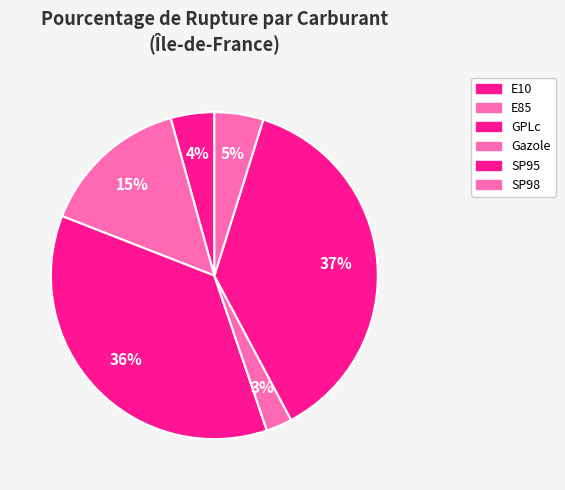

Is Gazole the majority of the pie?

No